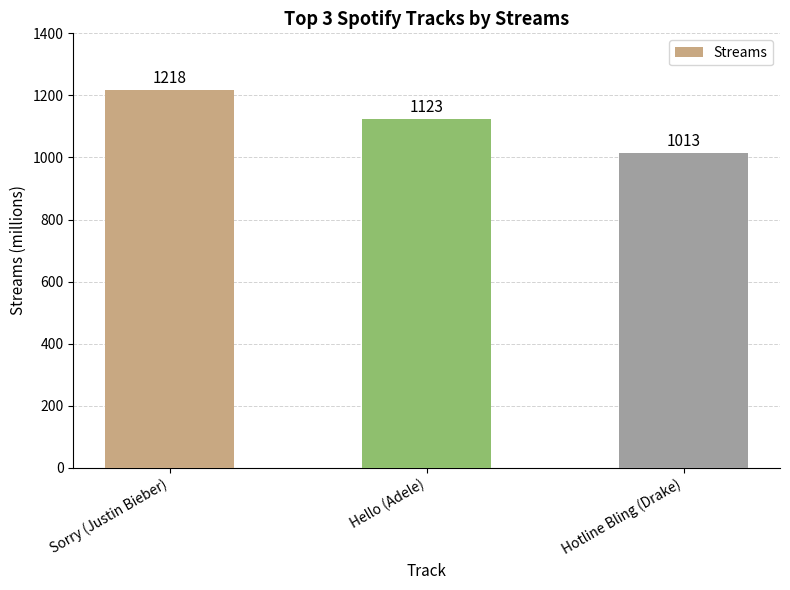

What is the label of the 3rd bar from the right?

Sorry (Justin Bieber)